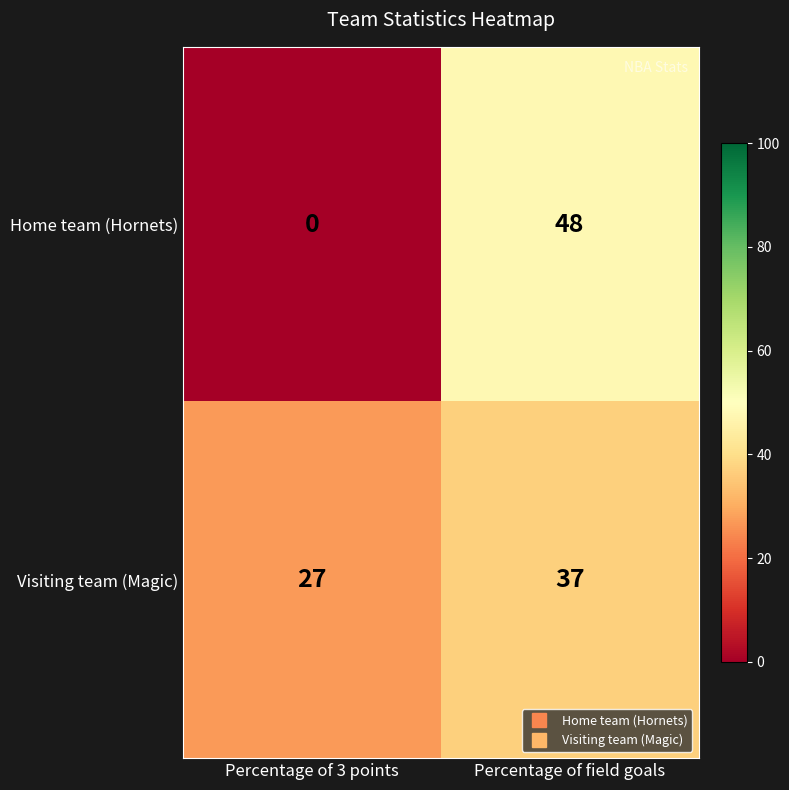

What is the total value across all series at Percentage of 3 points?

27